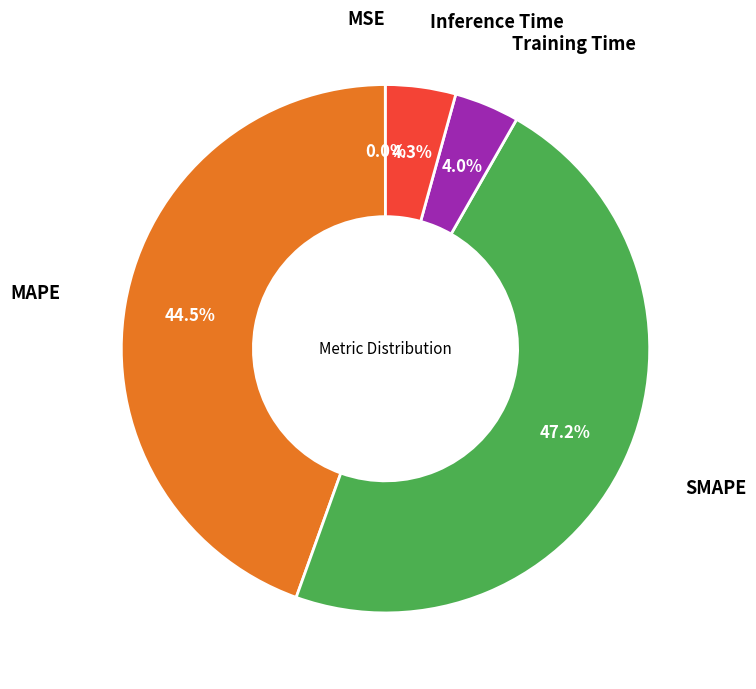

Is there any slice that represents more than half of the pie?

No